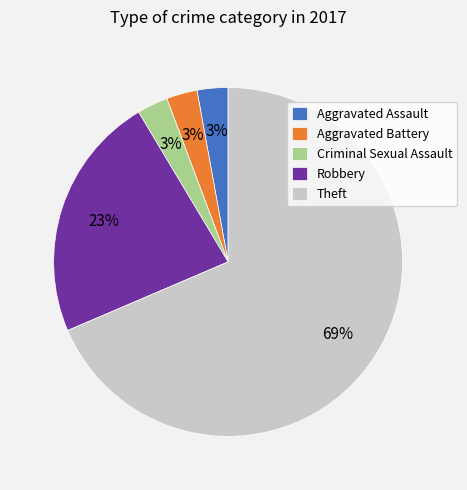

Is it true that Robbery is 33% of the pie?

False